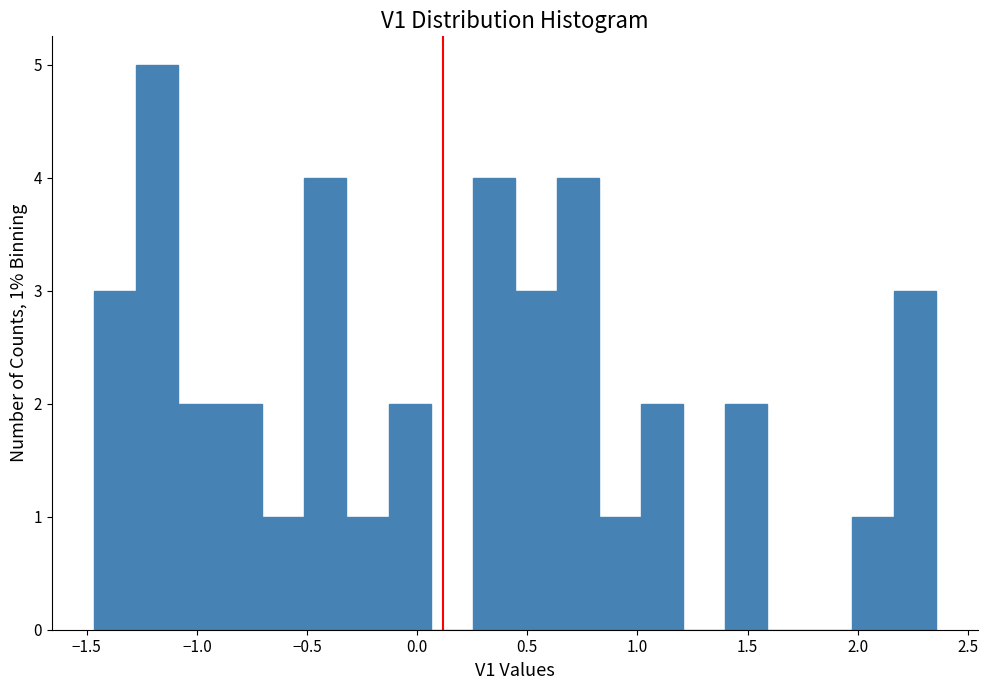

Around what value on the x-axis is the tallest bar? Give the approximate position of its centre, as read against the axis.

-1.20